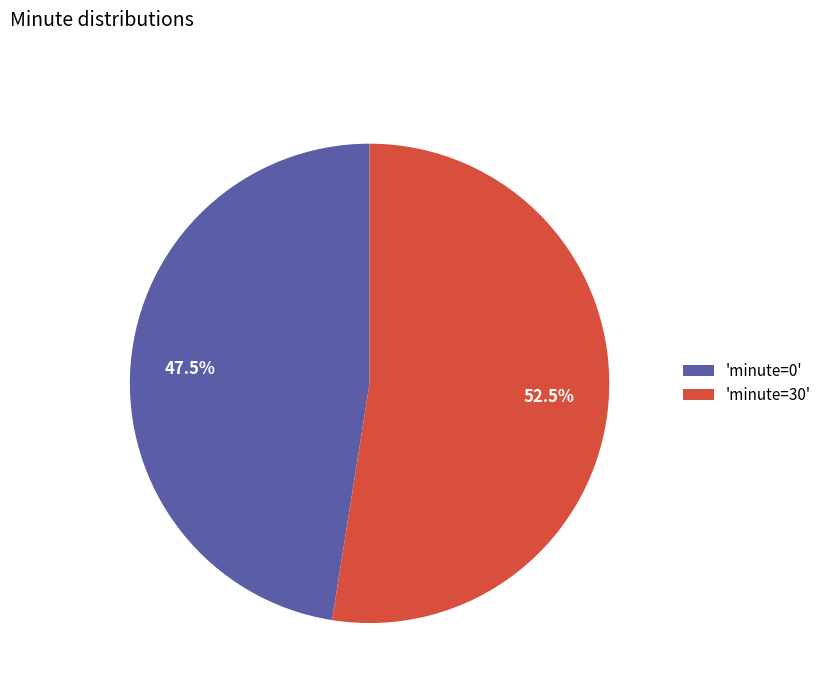

What is the ratio of the value at 'minute=0' to the value at 'minute=30'?

0.9